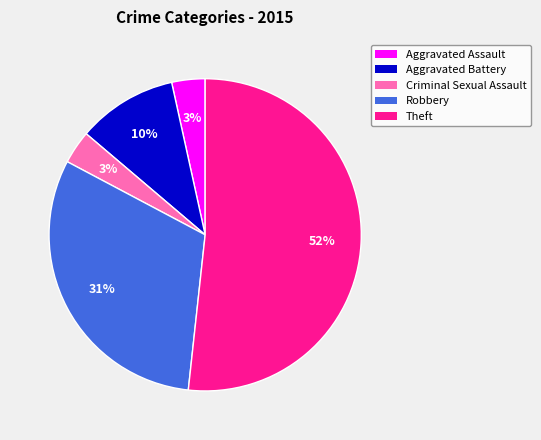

The Aggravated Battery slice represents 5% of the pie. True or false?

False